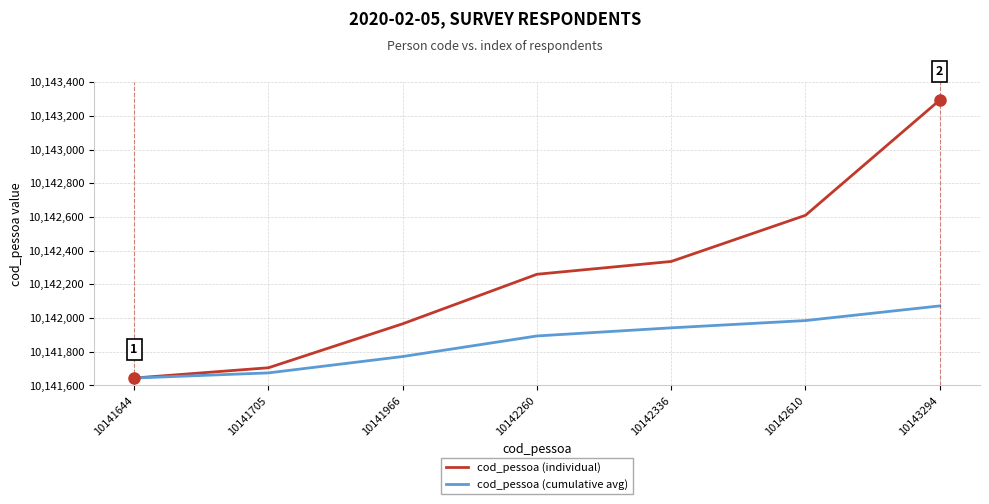

What is the difference between the maximum and minimum values in the cod_pessoa (cumulative avg) series?

428.1